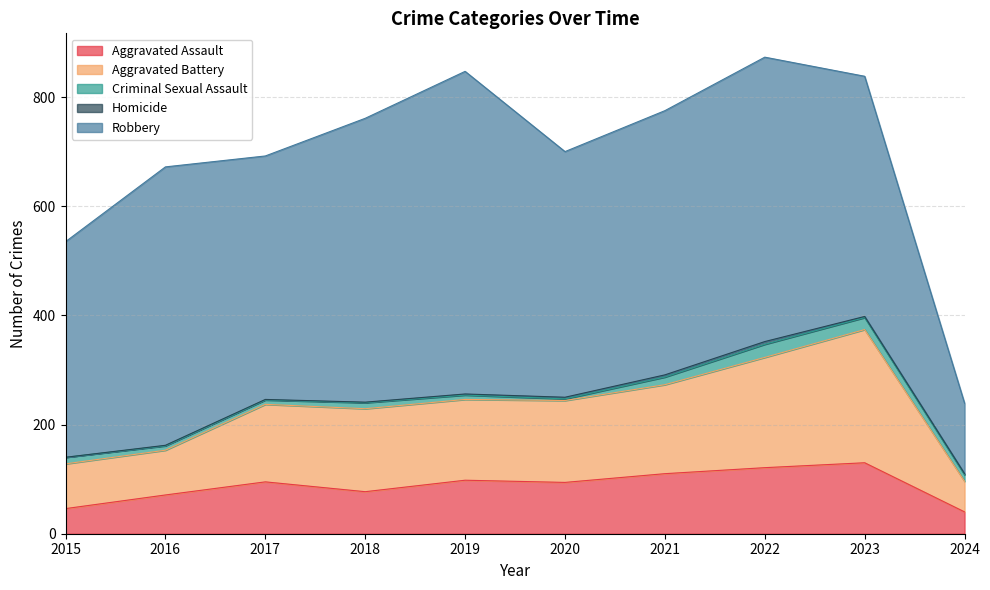

Rank the series by their maximum value, from highest to lowest.

Robbery, Aggravated Battery, Aggravated Assault, Criminal Sexual Assault, Homicide